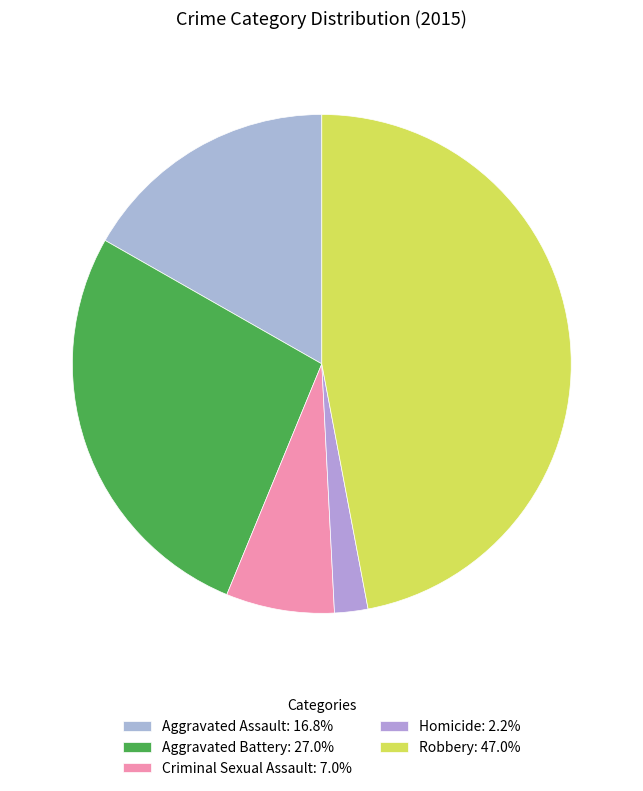

What is the smallest slice in the pie chart?

Homicide